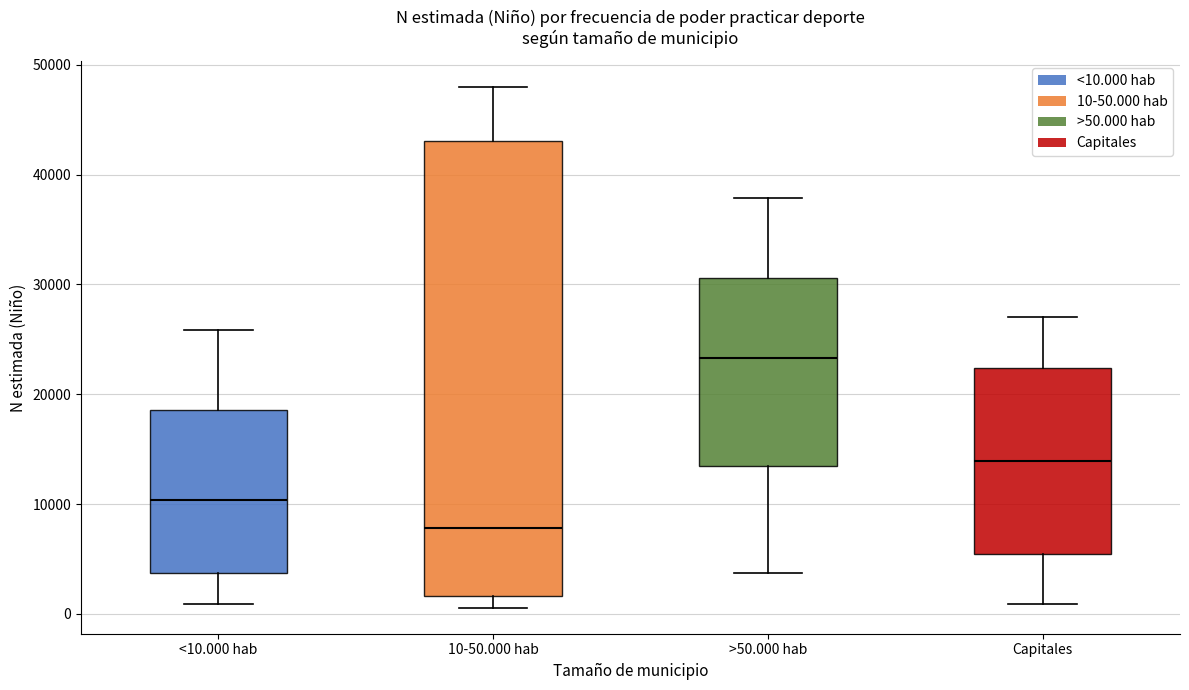

Reading left to right, read every box against the y-axis: the position of its median line, the range the box covers, and the ends of its whiskers. The values are not printed on the chart, so give them approximately, as read against the axis.

<10.000 hab: median 10000, box 4000 to 19000, whiskers 1000 to 26000
10-50.000 hab: median 8000, box 2000 to 43000, whiskers 1000 to 48000
>50.000 hab: median 23000, box 13000 to 31000, whiskers 4000 to 38000
Capitales: median 14000, box 5000 to 22000, whiskers 1000 to 27000